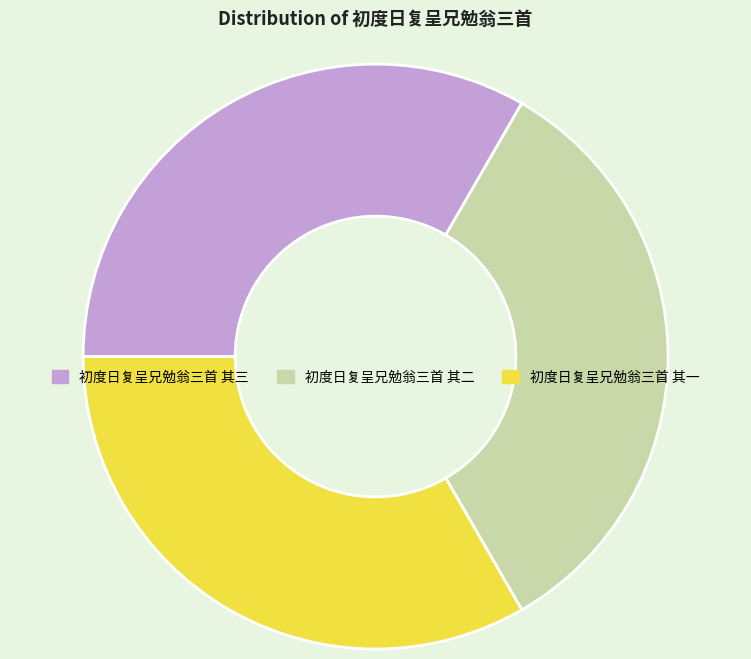

Is 初度日复呈兄勉翁三首 其三 the majority of the pie?

No